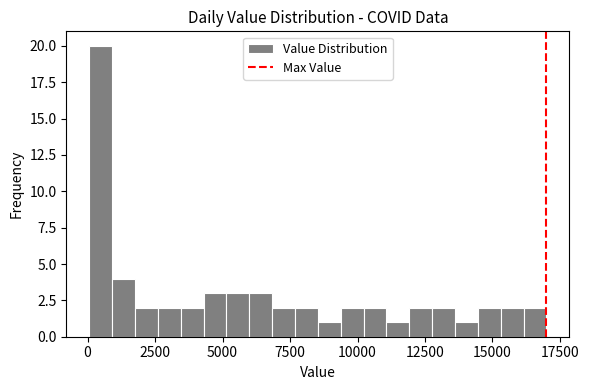

Around what value on the x-axis is the tallest bar? Give the approximate position of its centre, as read against the axis.

500